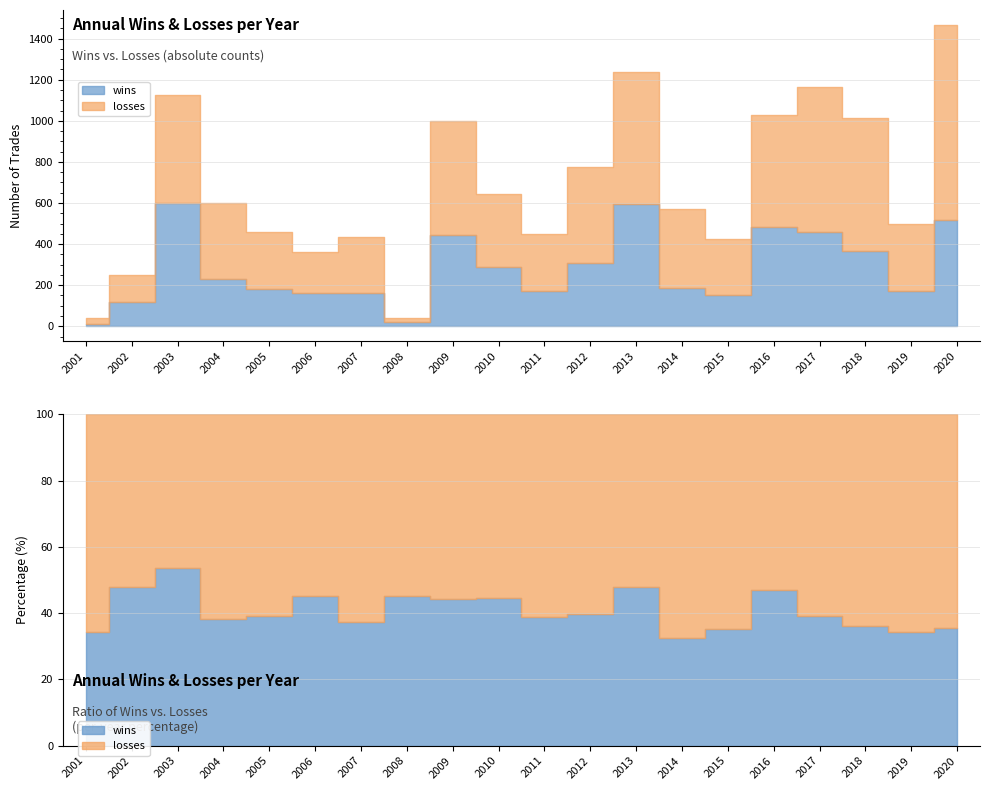

Rank the series at 2005 from lowest to highest value.

wins, losses